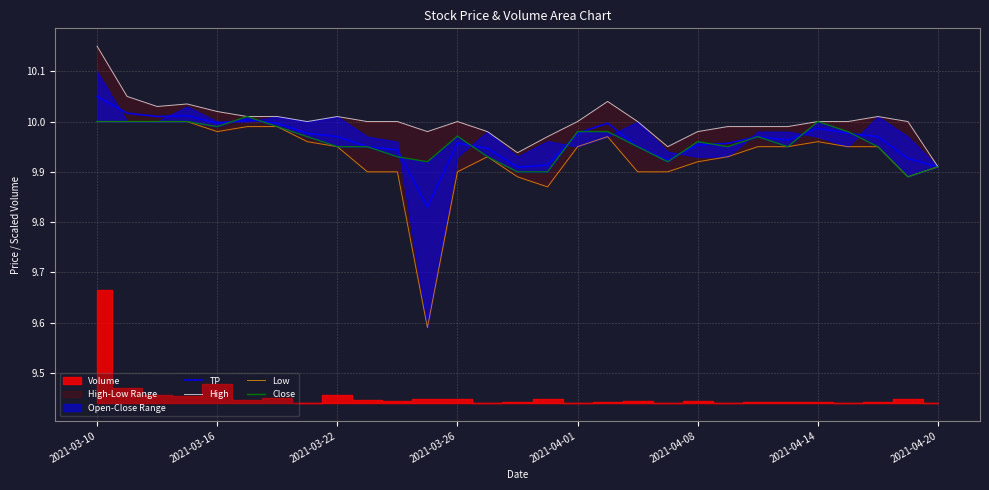

Is it true that TP equals 5.4 at 2021-04-20?

False